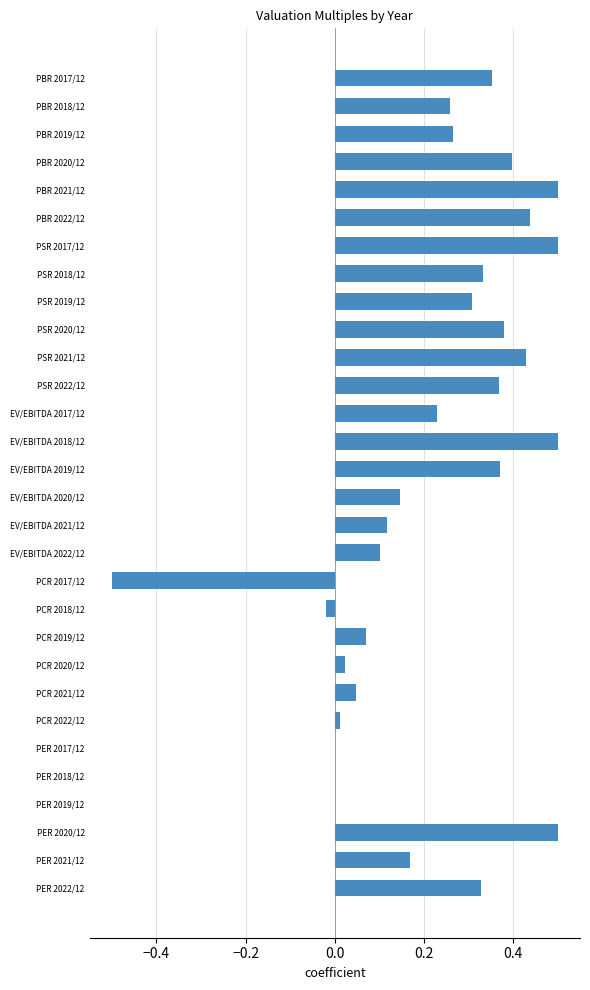

The chart shows a value of 0.1 at EV/EBITDA 2022/12. True or false?

True